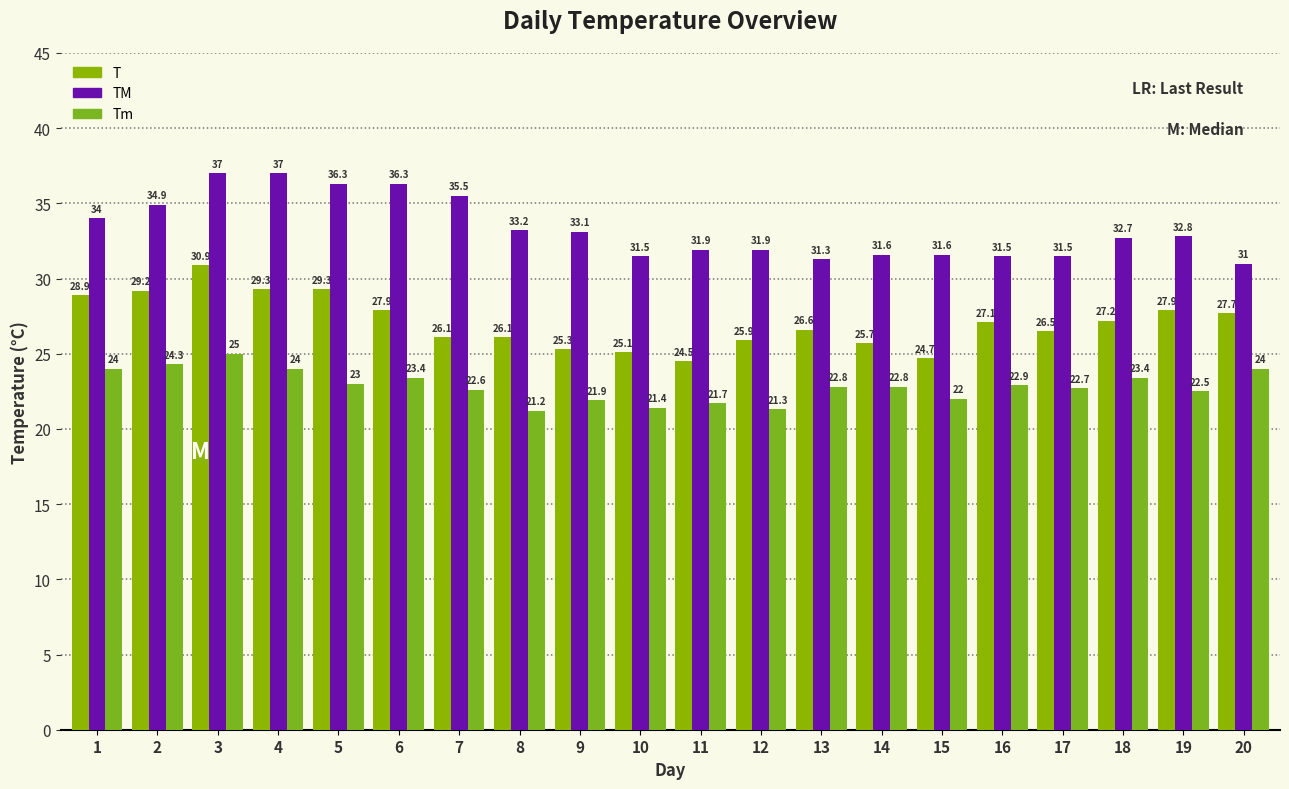

At which label does Tm reach its peak?

3